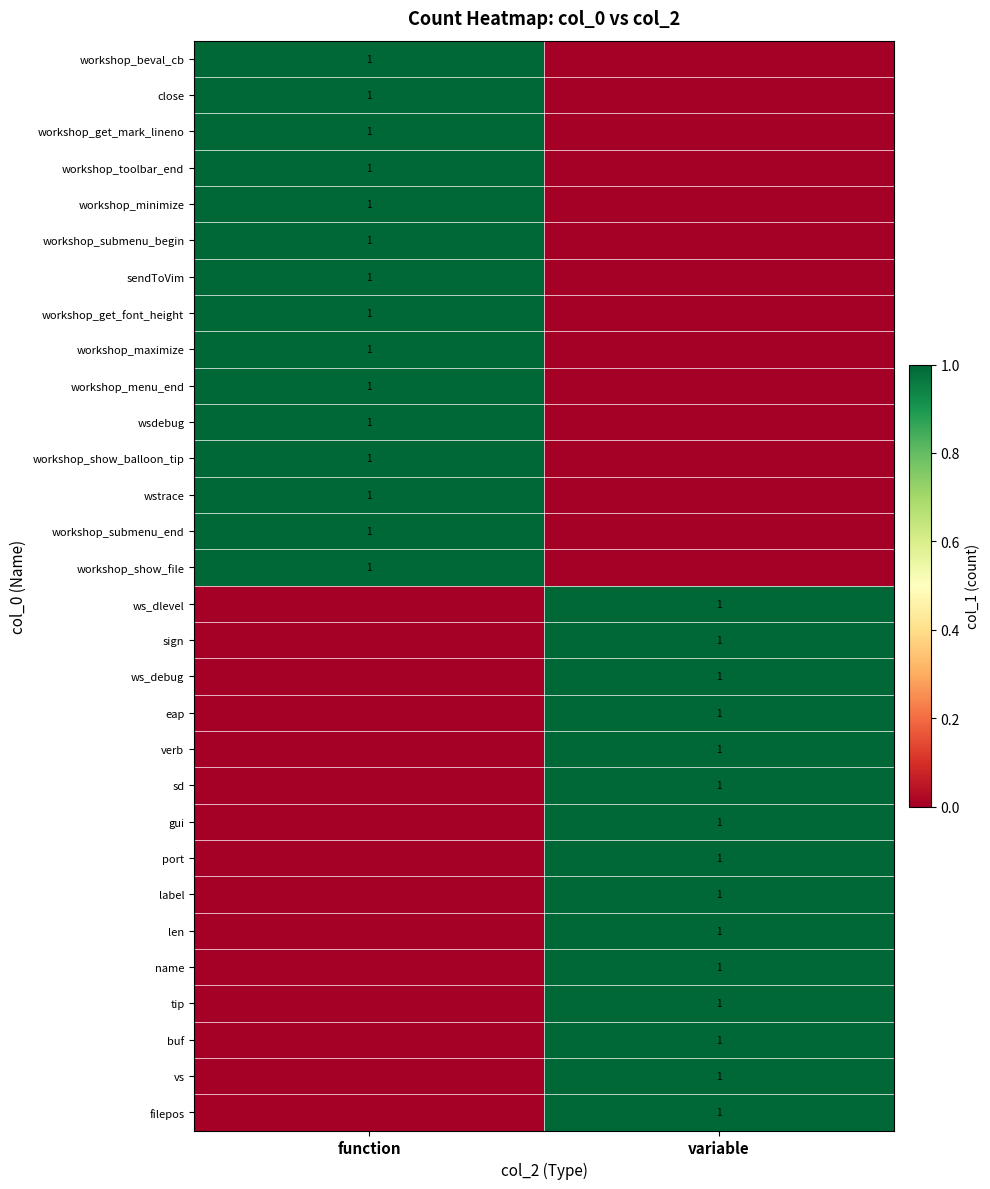

How many categories are shown in the chart?

2